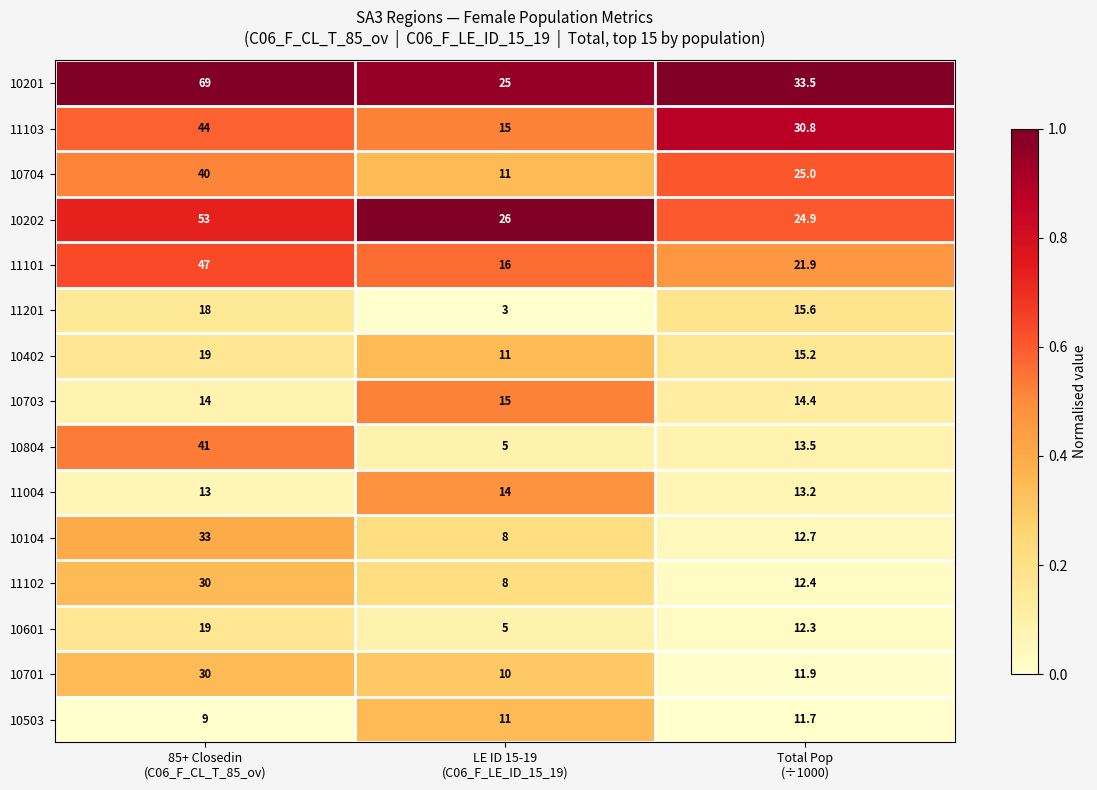

What is the minimum value shown in the chart?

3.0